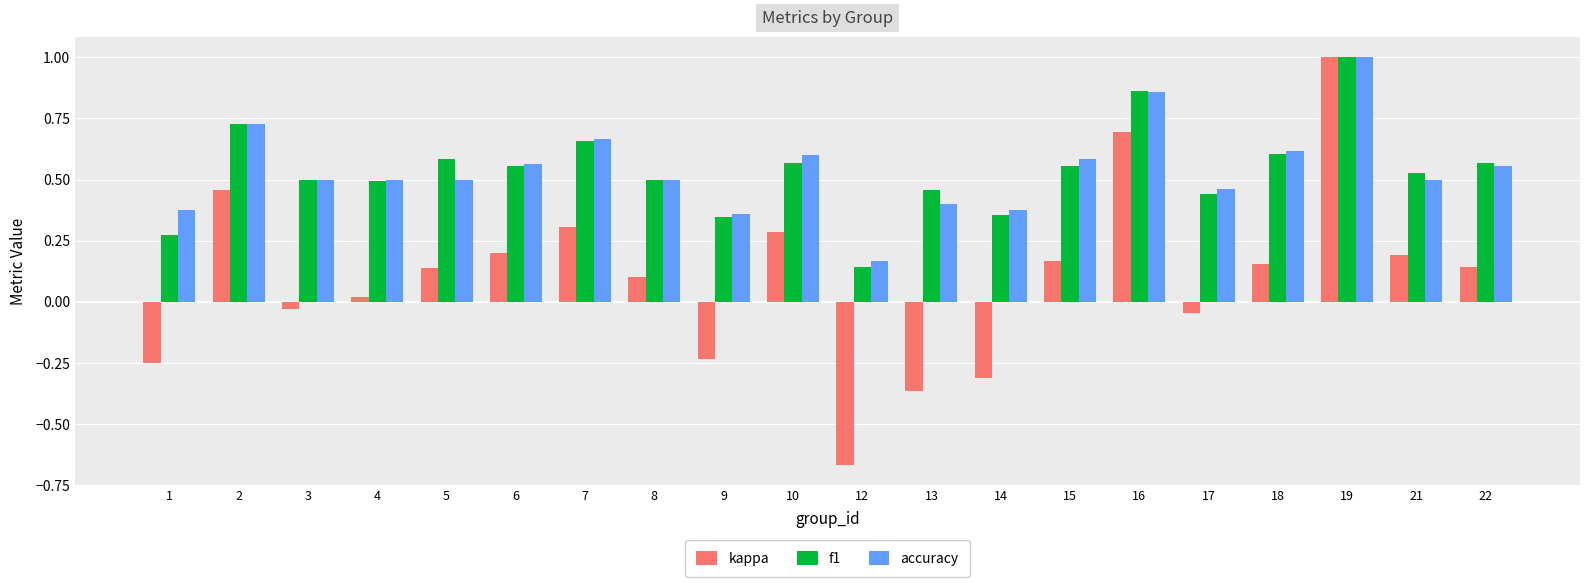

At how many categories does at least one series exceed 0?

20